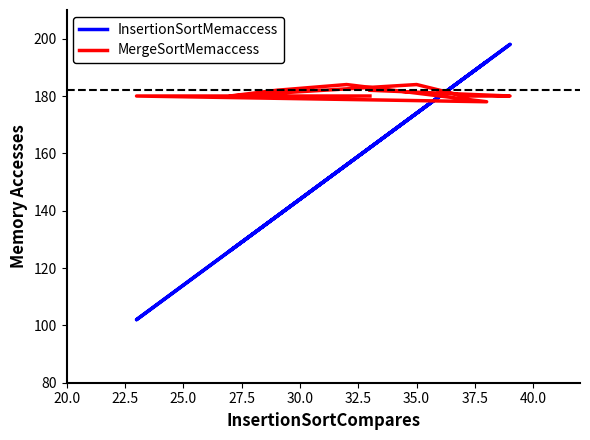

Which has a higher value, 37.5 or 20.0?

37.5